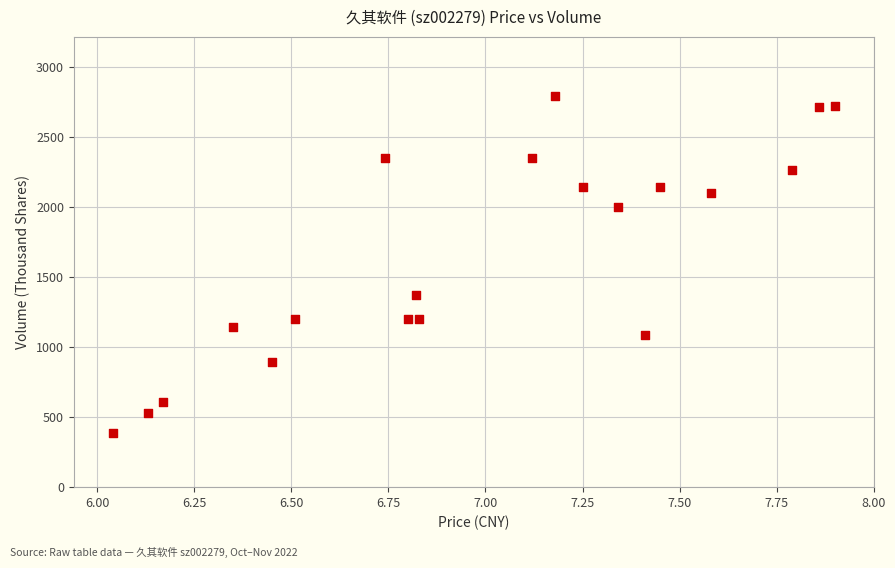

What is the range of X values (max minus min)?

1.9